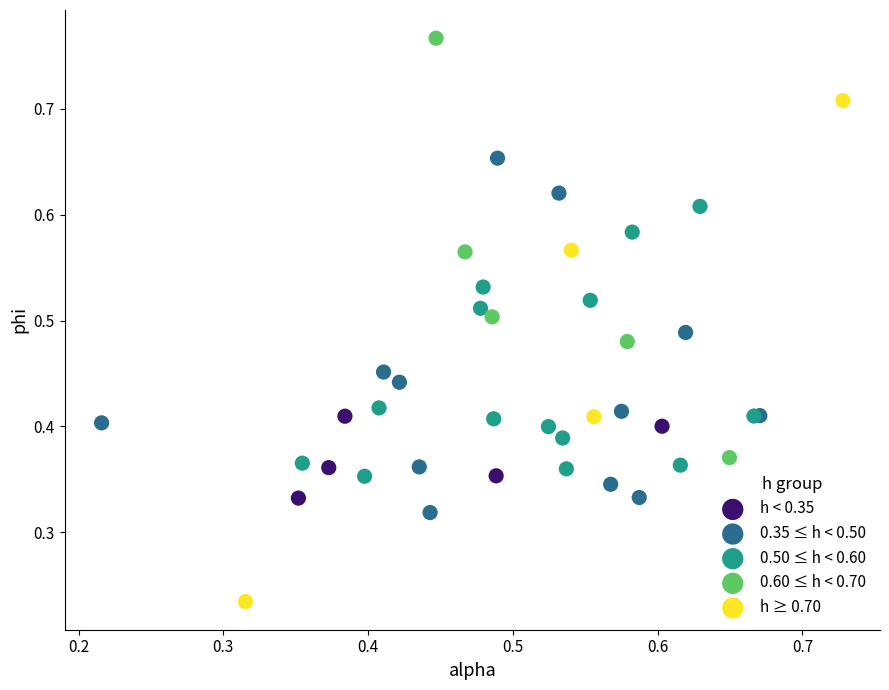

Which series contains the lowest Y value?

h ≥ 0.70